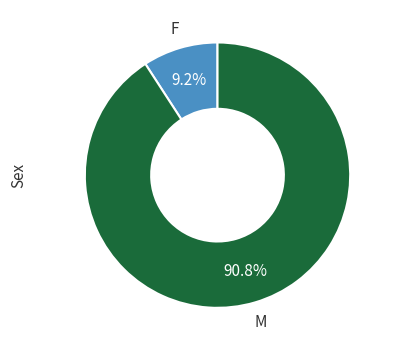

Rank the categories by value from highest to lowest.

M, F